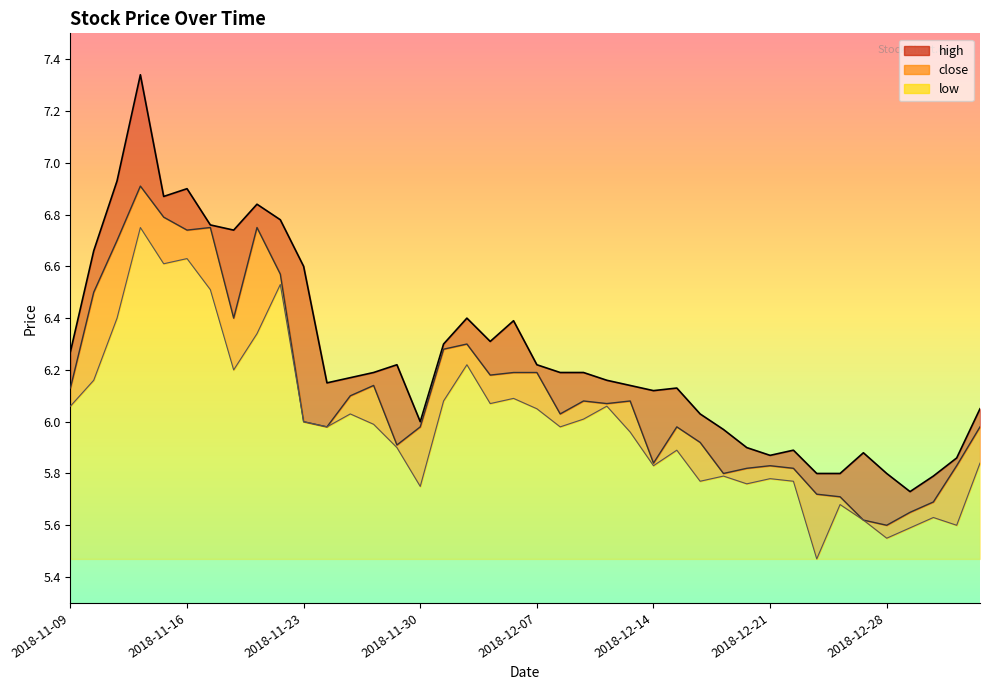

Which series has the widest spread of values?

high_line